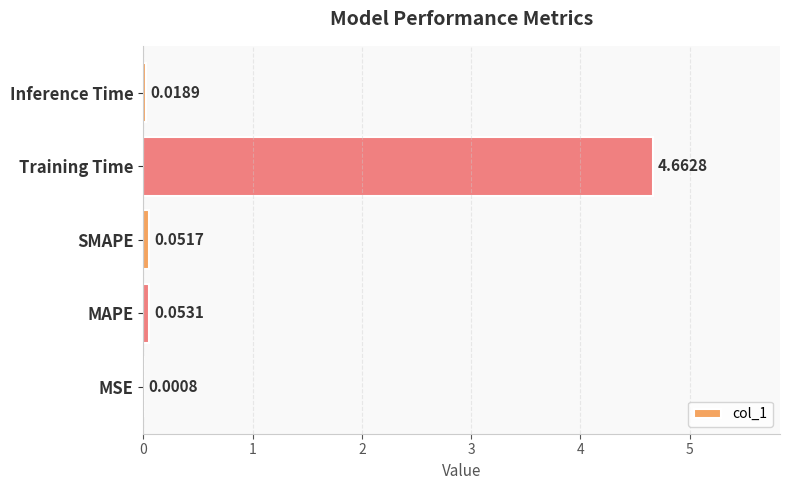

Are the bars grouped side by side (vs. stacked)?

No